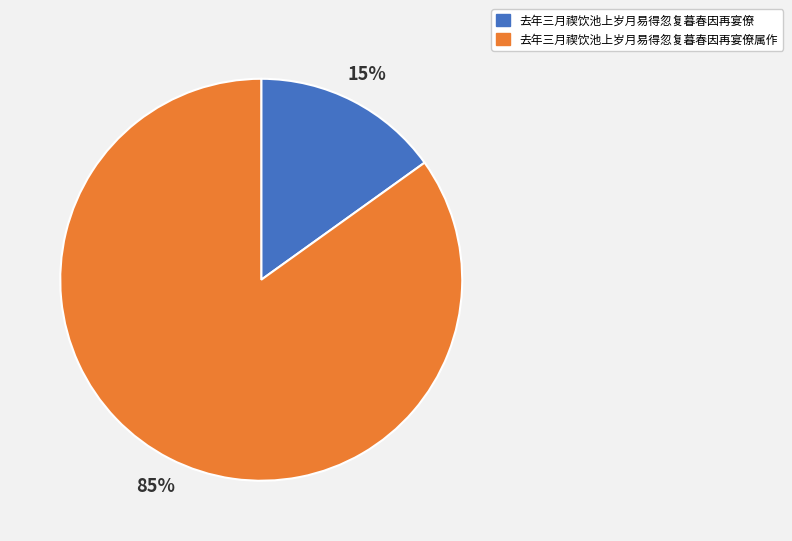

Is the sum of 去年三月禊饮池上岁月易得忽复暮春因再宴僚属作 and 去年三月禊饮池上岁月易得忽复暮春因再宴僚 greater than half?

Yes